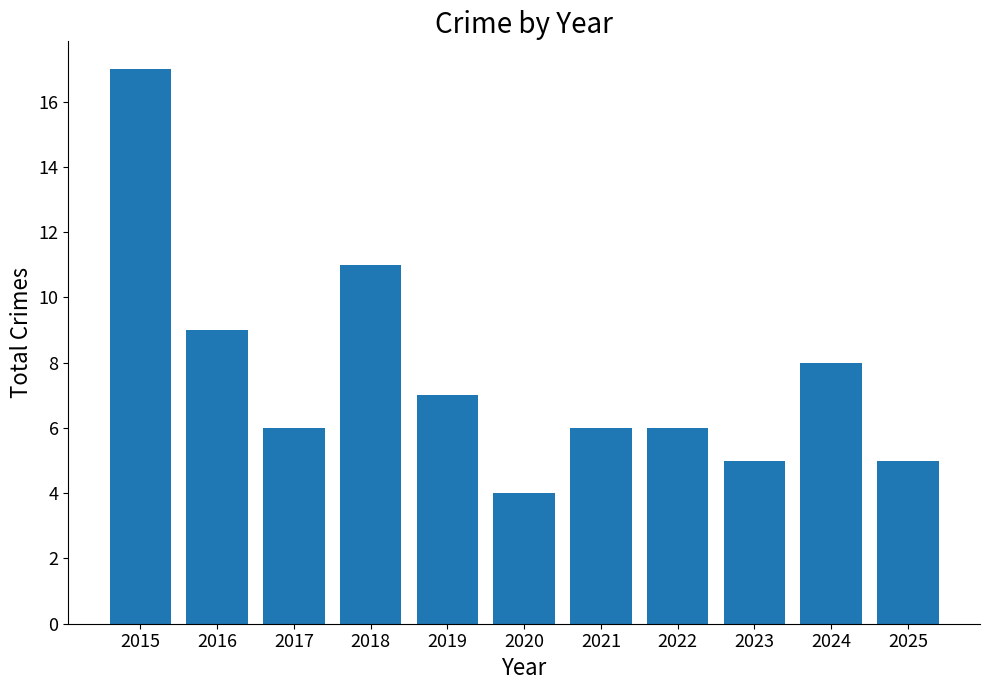

Reading right to left, list all the values displayed in this chart.

5	8	5	6	6	4	7	11	6	9	17